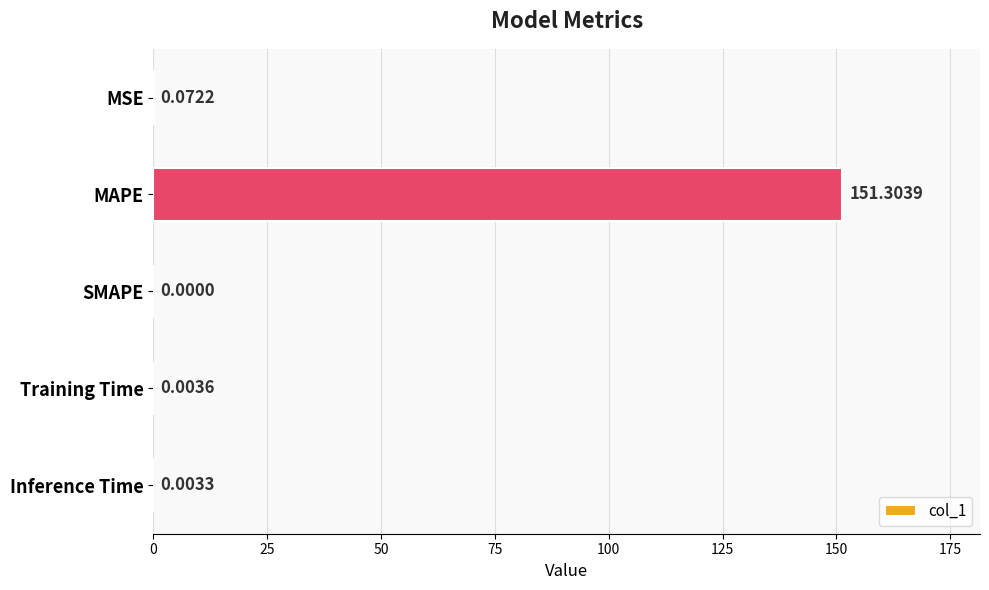

Which category has the highest value across all series?

MAPE